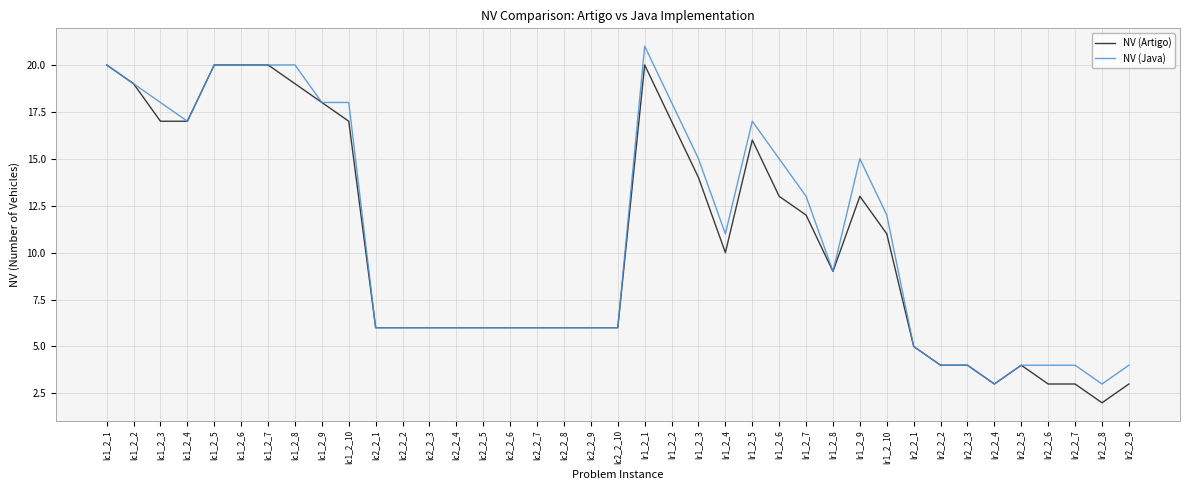

Rank the series by their maximum value, from lowest to highest.

NV (Artigo), NV (Java)